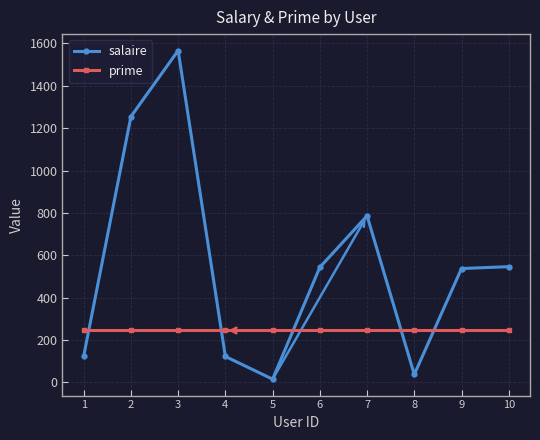

Which category has the lowest value in the salaire series?

5